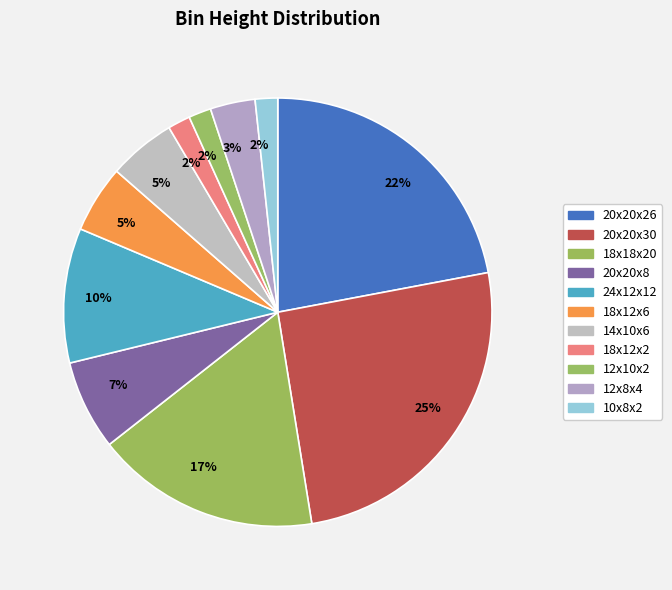

Rank the categories by value from lowest to highest.

18x12x2, 12x10x2, 10x8x2, 12x8x4, 18x12x6, 14x10x6, 20x20x8, 24x12x12, 18x18x20, 20x20x26, 20x20x30